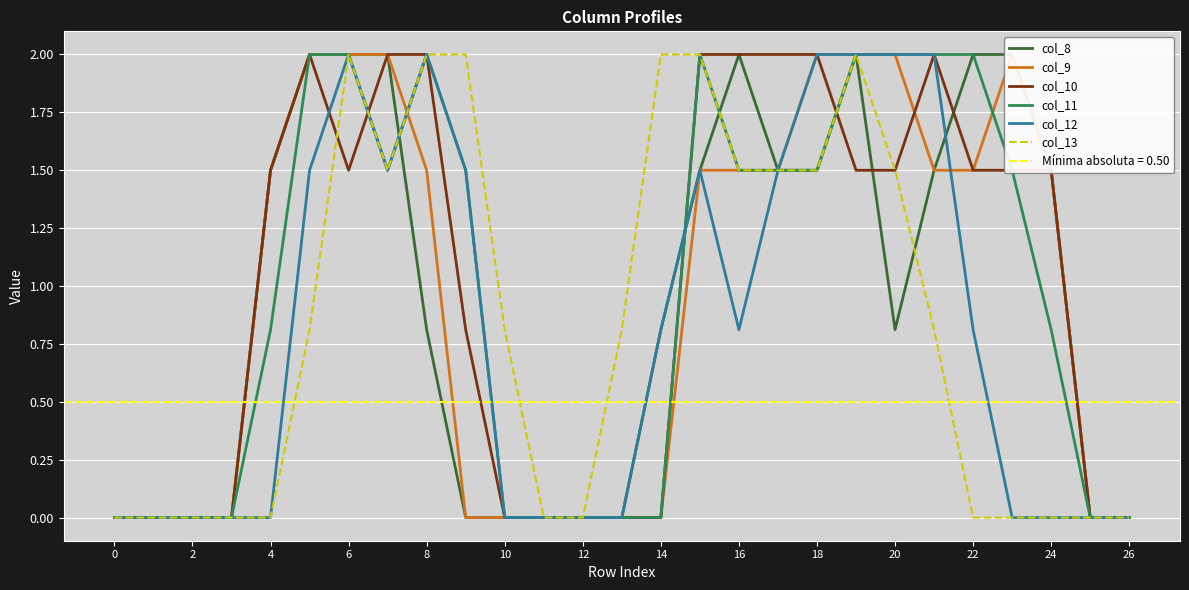

True or false: col_13 has a value of 0.8 at 10.

True